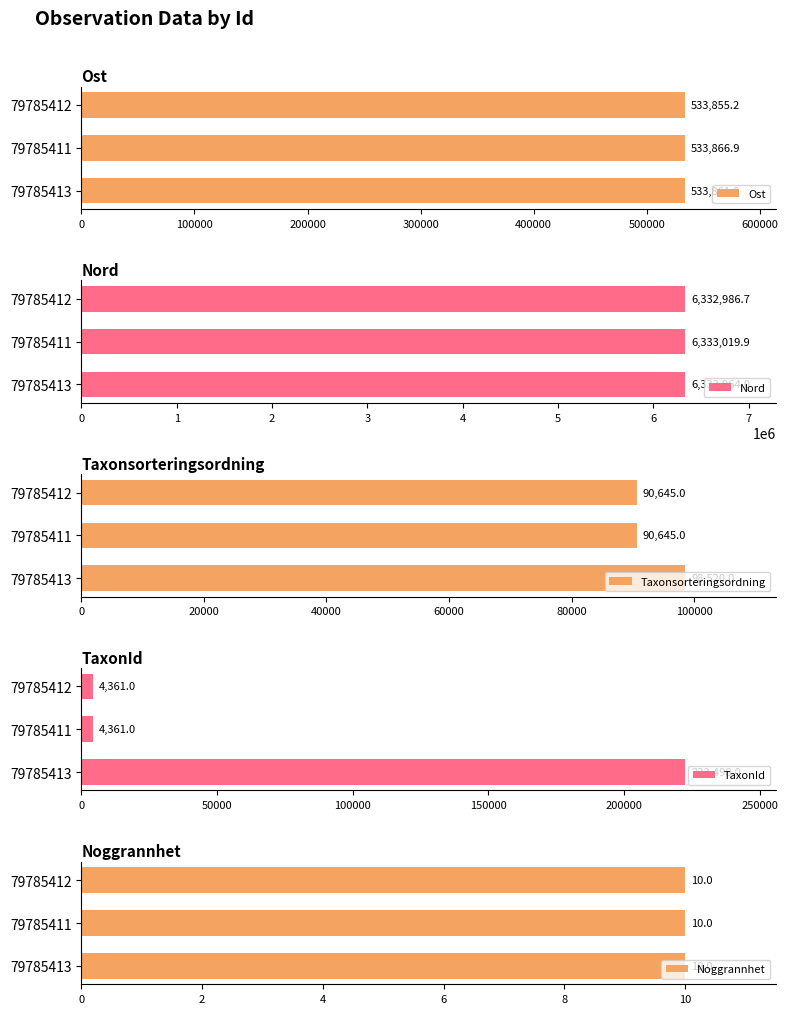

The Ost series shows 533866.9 at 79785411. True or false?

True